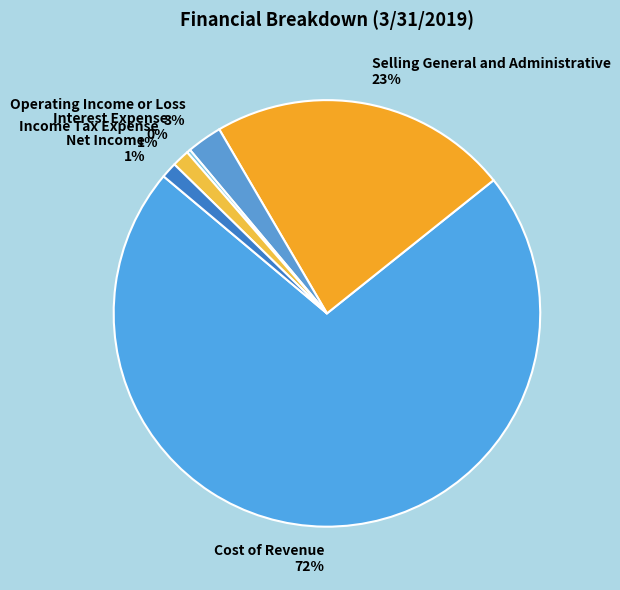

Which category has the smallest portion of the pie?

Interest Expense